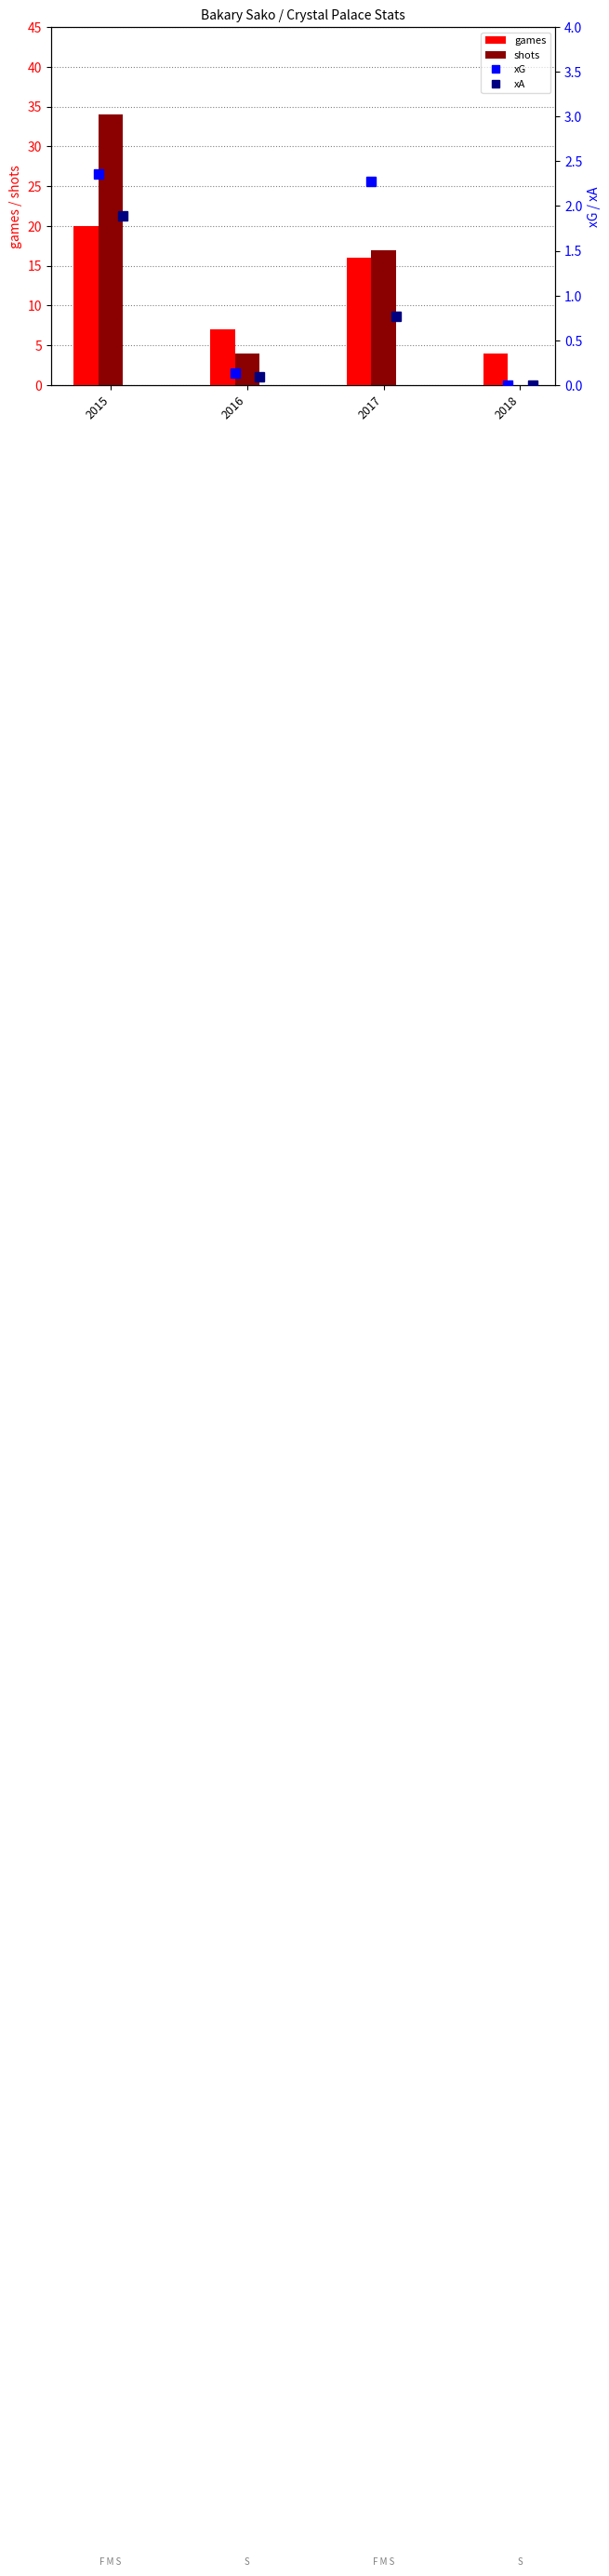

What is the sum of the games values at 2016 and 2018?

11